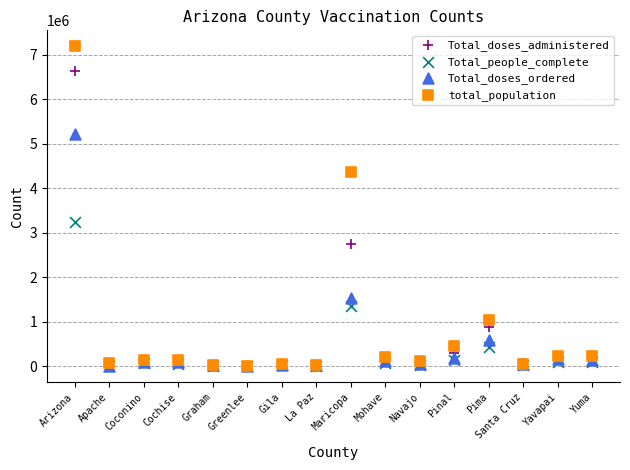

Which series contains the highest Y value?

total_population